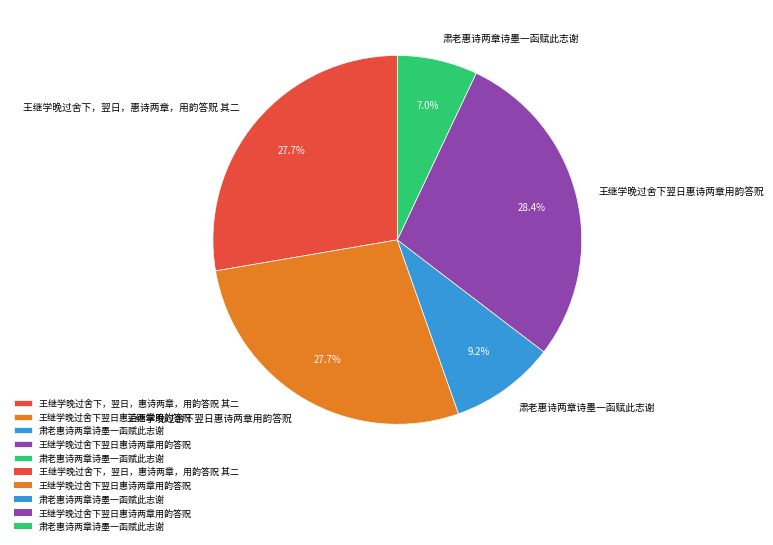

Is there any slice that represents more than half of the pie?

No